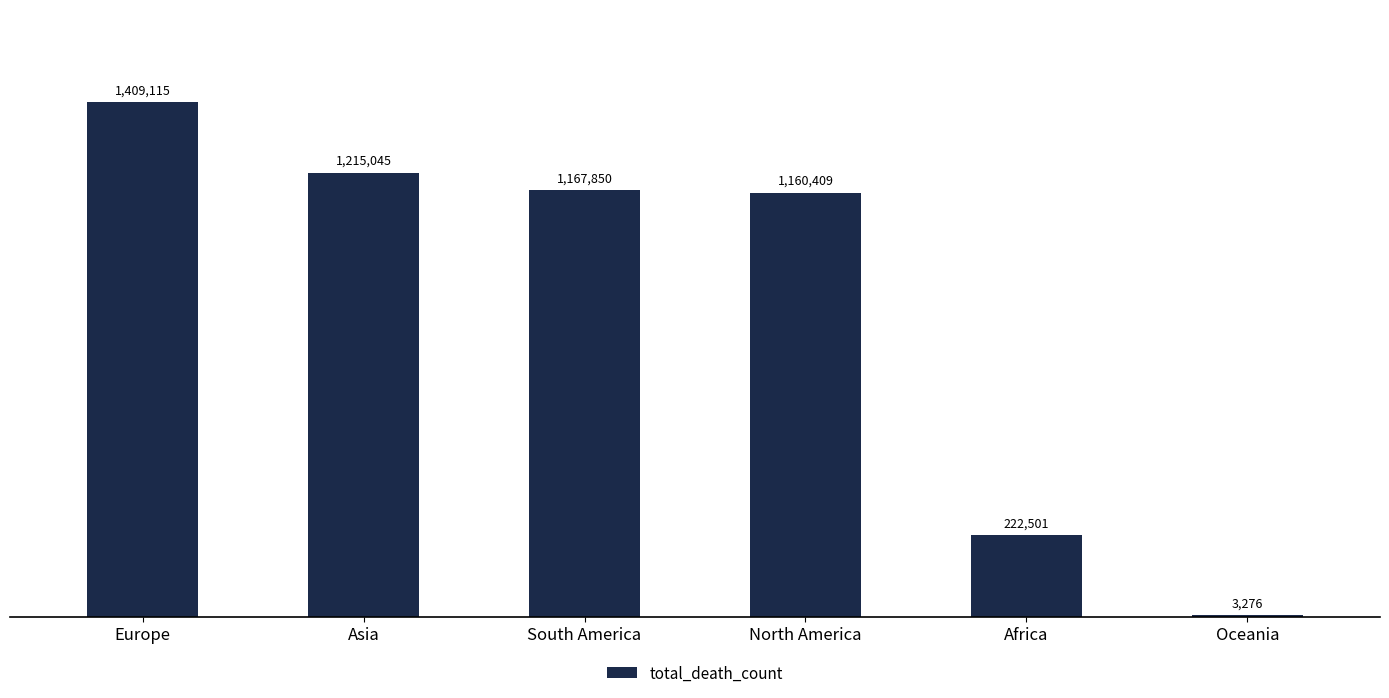

What is the approximate value at North America, to the nearest 50?

1160400